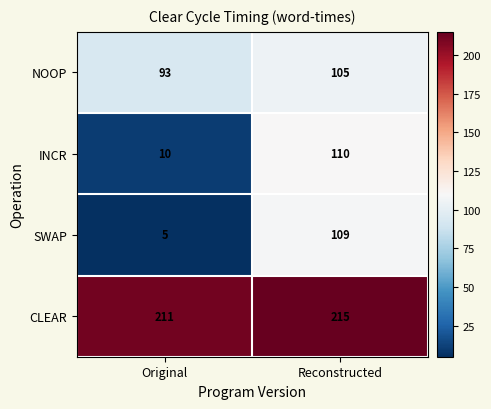

What is the sum of the INCR values at Reconstructed and Original?

120